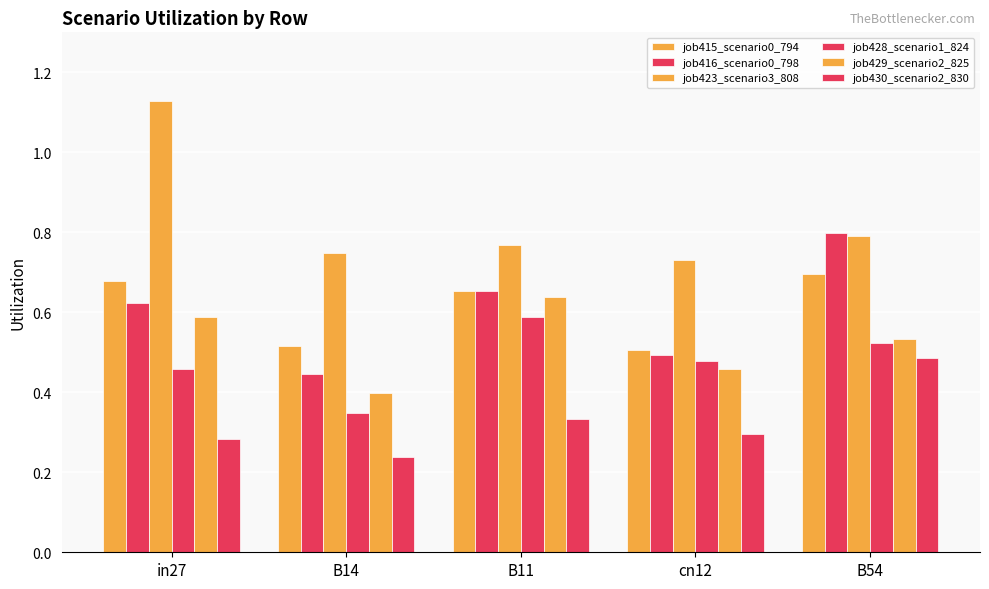

How many distinct data groups are displayed?

6